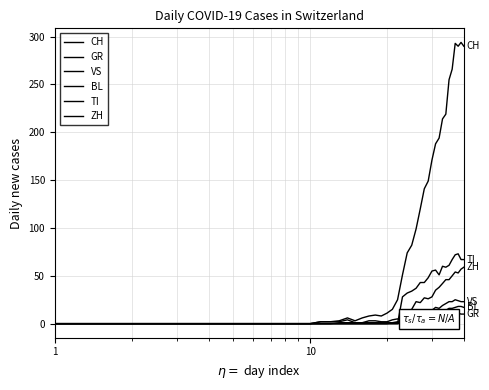

Is this an area chart (filled region under the line)?

No